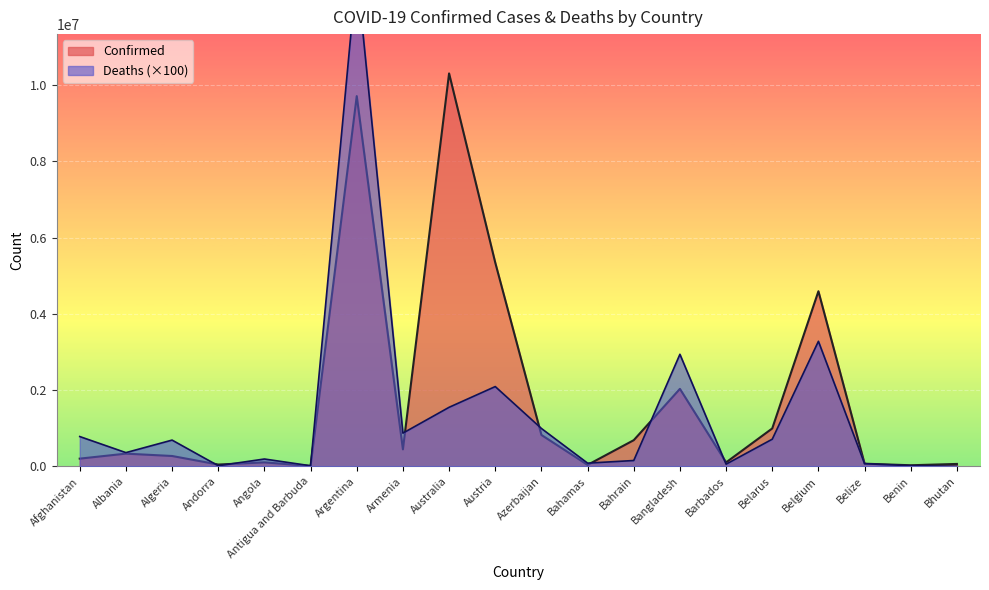

At which category does Confirmed reach its first local valley?

Andorra